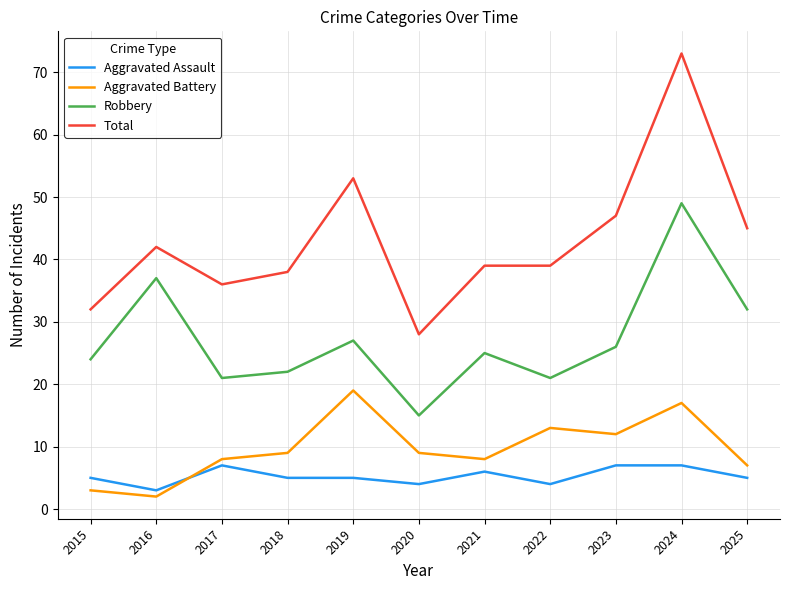

What is the average value of the Aggravated Battery series?

10